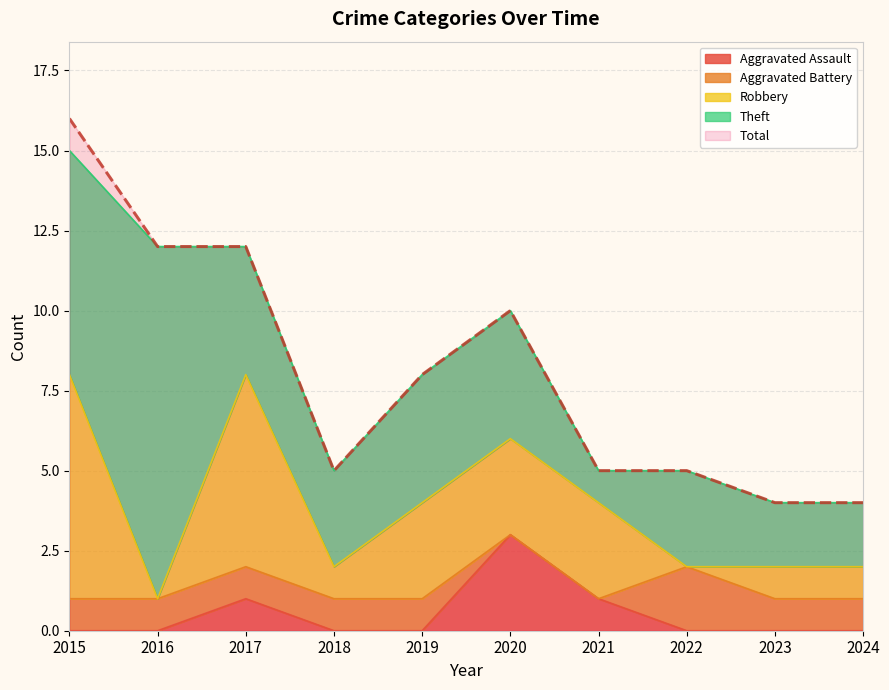

Which series has the largest range (max minus min)?

Total